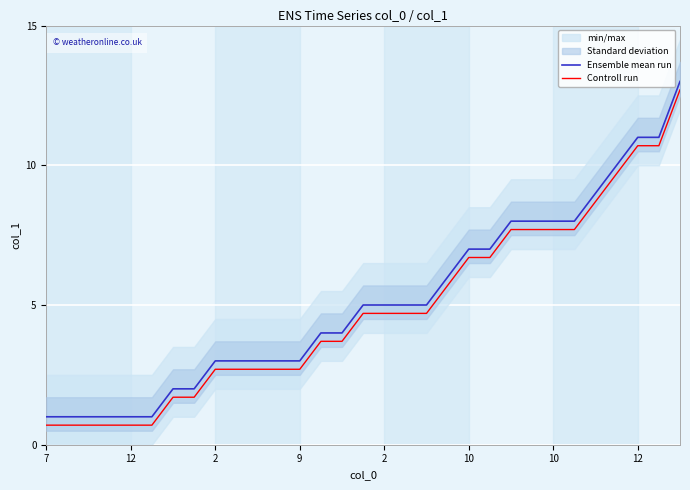

What is the greatest value displayed?

13.0